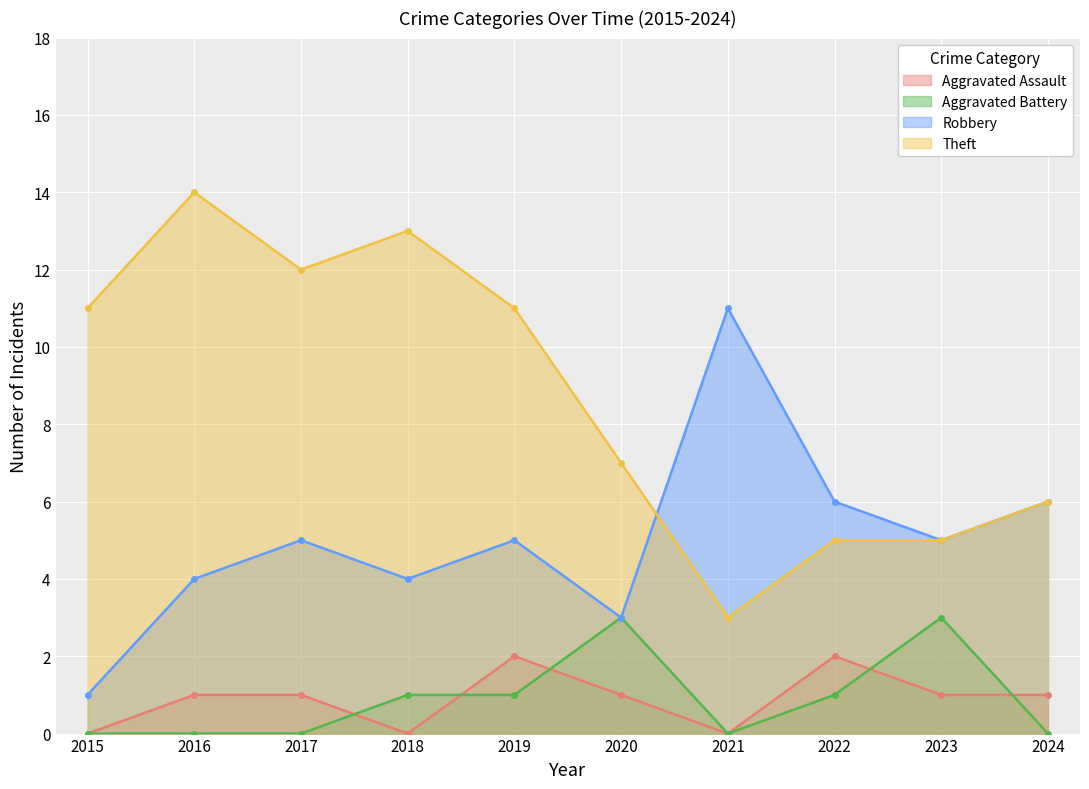

How many times do Aggravated Assault and Aggravated Battery cross each other?

5